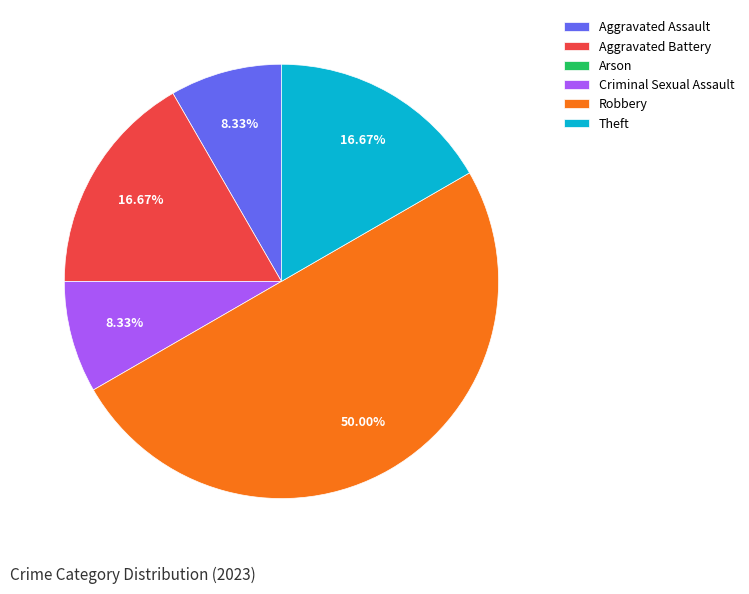

To the nearest percent, what percentage of the pie is Robbery?

50%